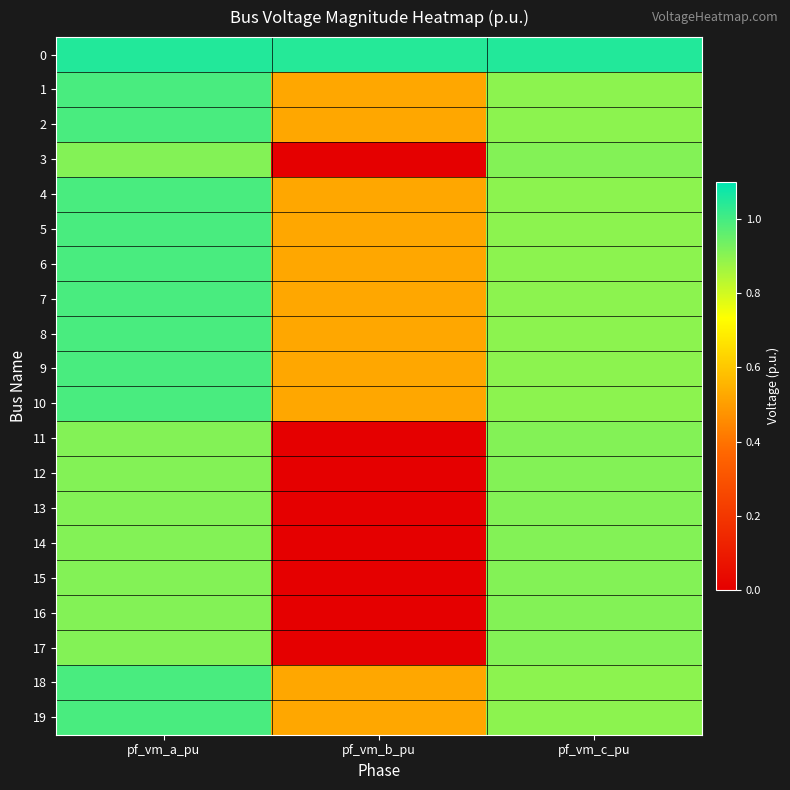

Which series changed the most between pf_vm_a_pu and pf_vm_c_pu?

1